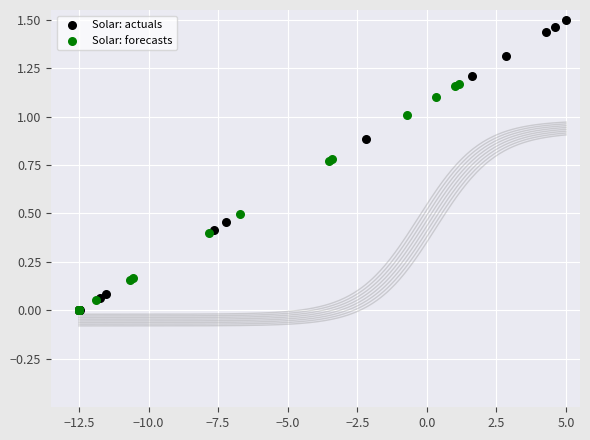

Which series has the largest Y range (max minus min)?

Solar: actuals